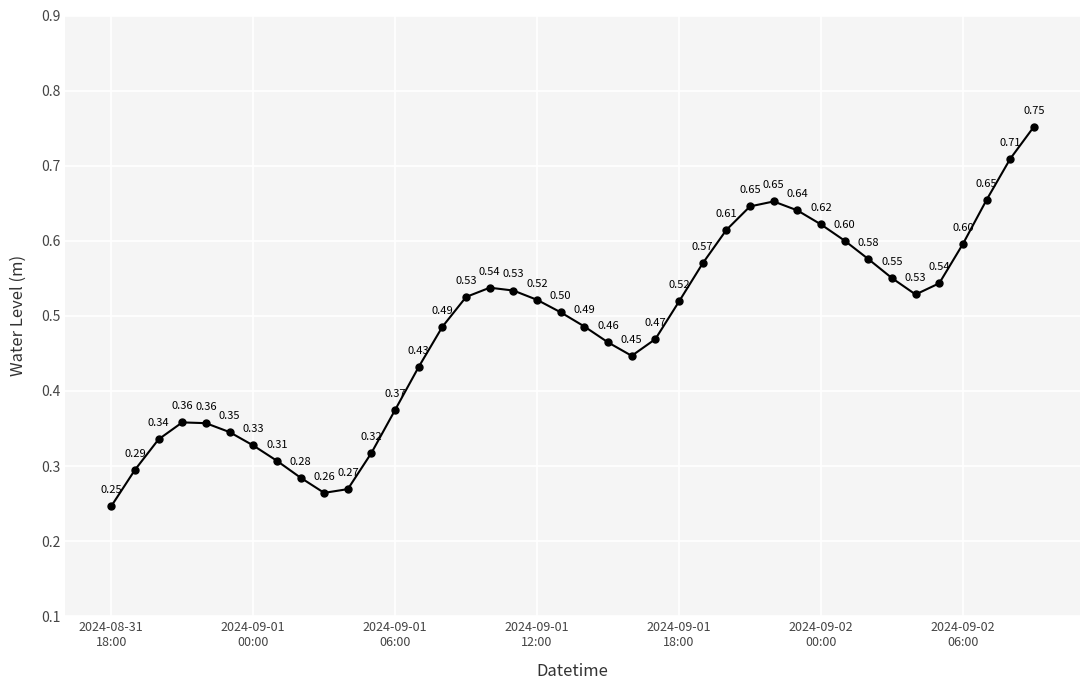

What is the difference between the maximum and minimum values?

0.5